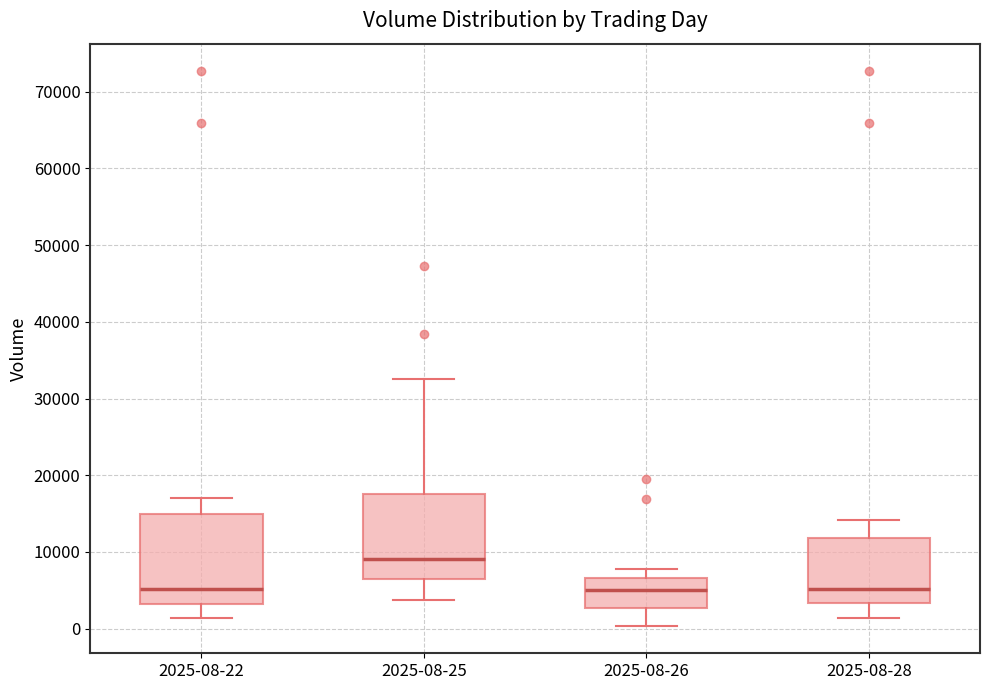

Reading left to right, read every box against the y-axis: the position of its median line, the range the box covers, and the ends of its whiskers. The values are not printed on the chart, so give them approximately, as read against the axis.

2025-08-22: median 5000, box 3000 to 15000, whiskers 1000 to 17000
2025-08-25: median 9000, box 6000 to 18000, whiskers 4000 to 33000
2025-08-26: median 5000, box 3000 to 7000, whiskers 0 to 8000
2025-08-28: median 5000, box 3000 to 12000, whiskers 1000 to 14000